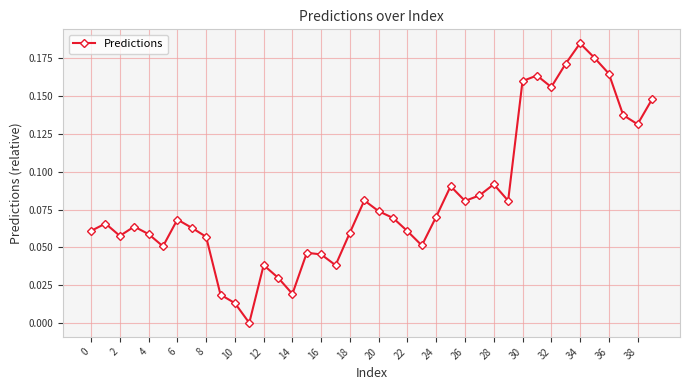

How many interior local peaks (higher than both neighbors) does the data have?

10